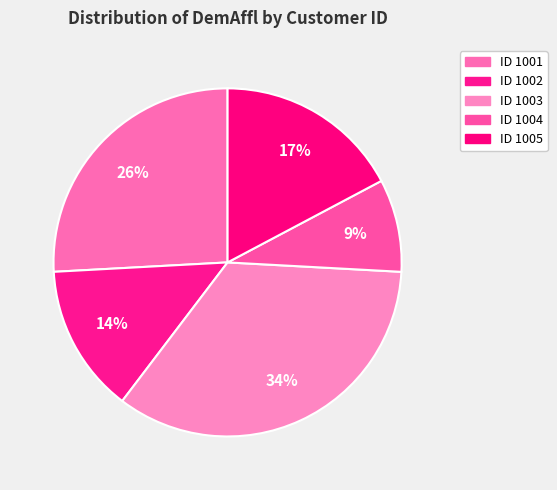

Which category has the biggest portion of the pie?

ID 1003